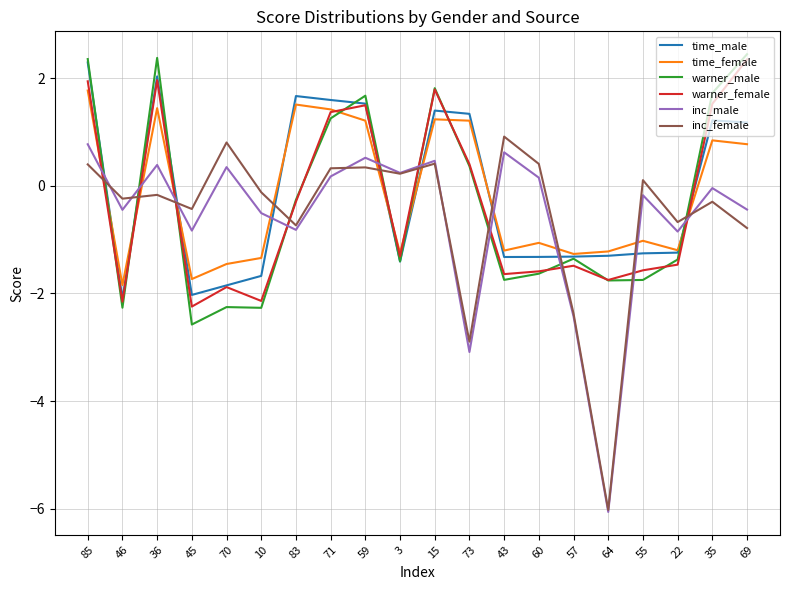

What is the difference between the second highest and second lowest values in the inc_male series?

3.7